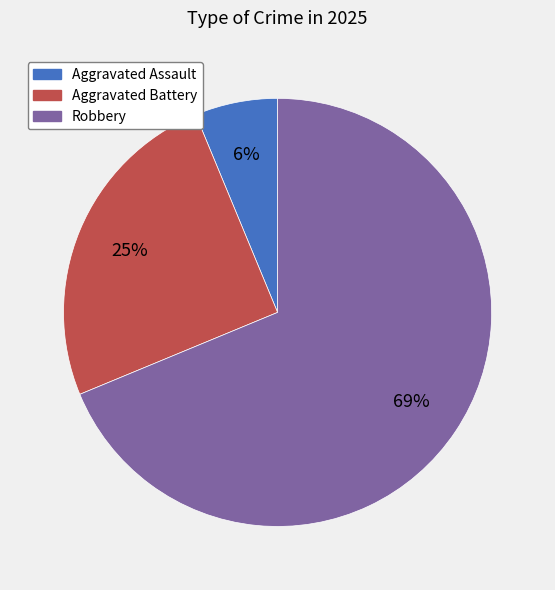

To the nearest percent, what is the average slice percentage?

33%